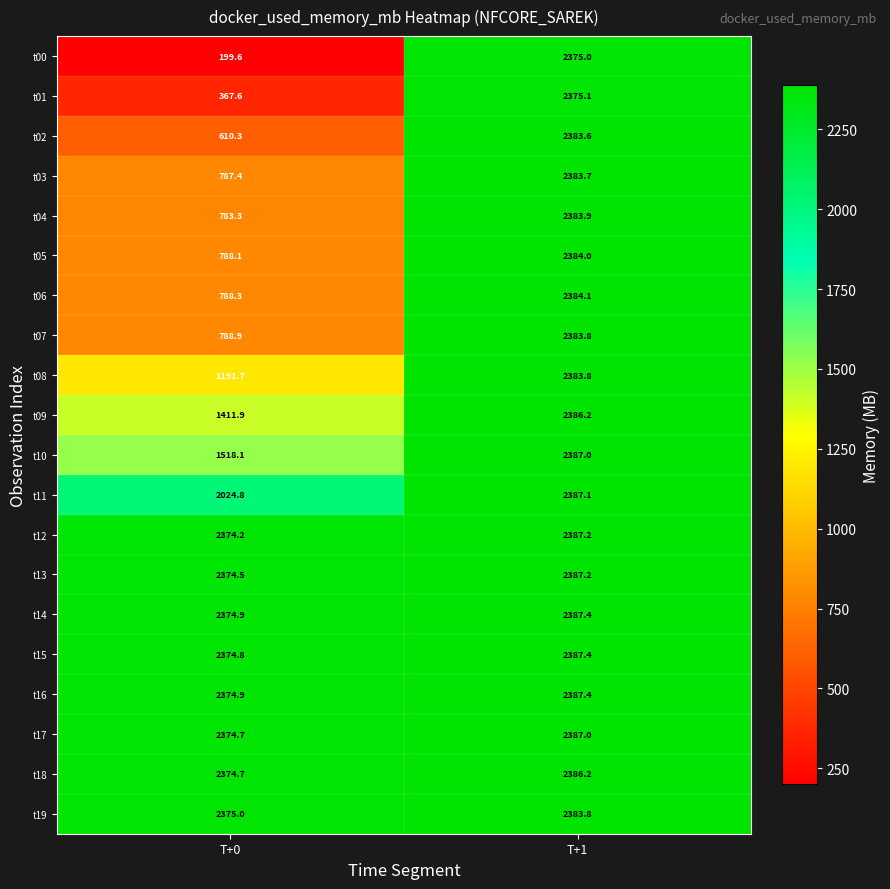

Which series has the widest spread of values?

t00